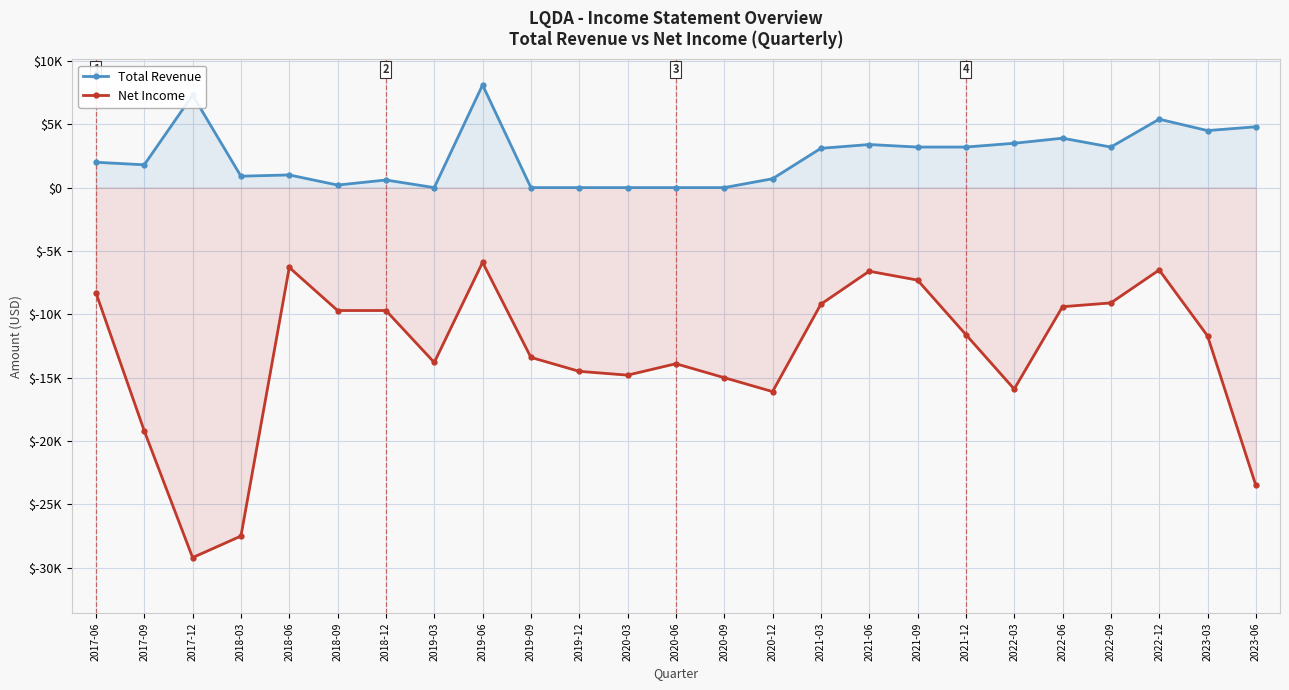

True or false: Total Revenue and Net Income cross at least once.

False